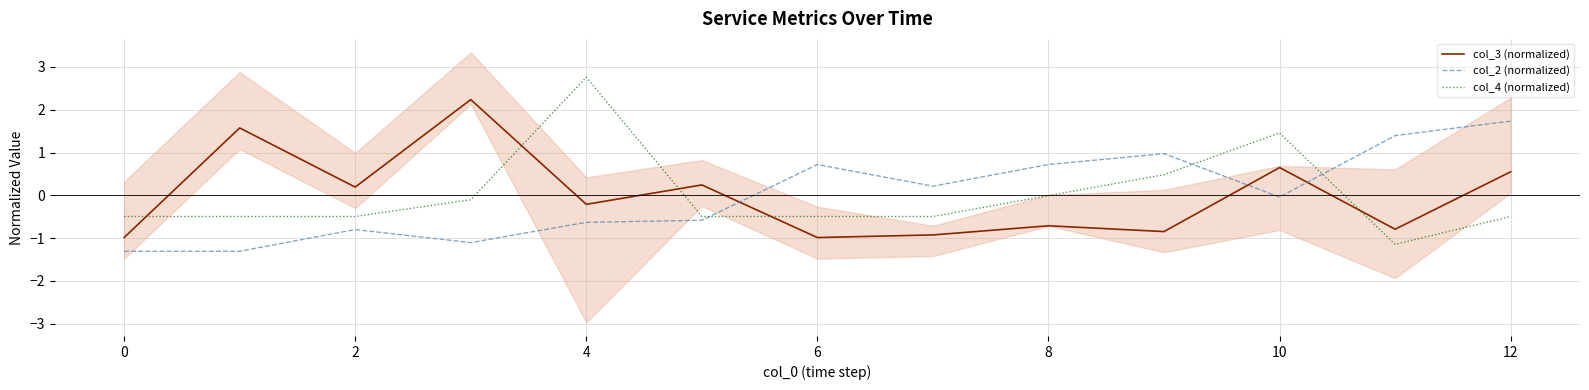

How many times do col_4 (normalized) and col_2 (normalized) cross each other?

3